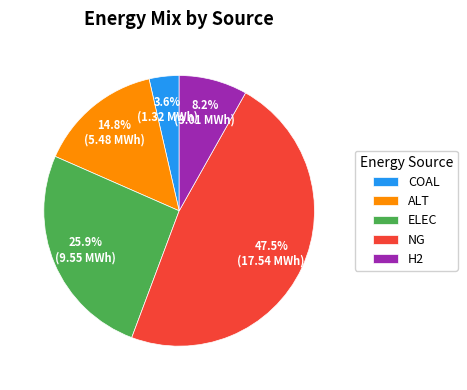

Which has a higher value, H2 or COAL?

H2